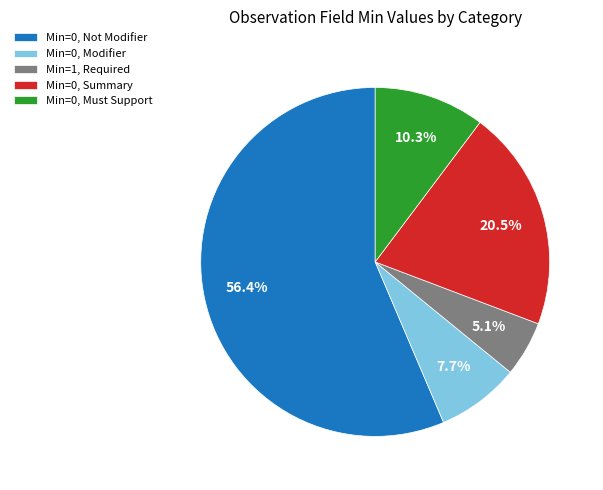

Which category has the smallest portion of the pie?

Min=1, Required